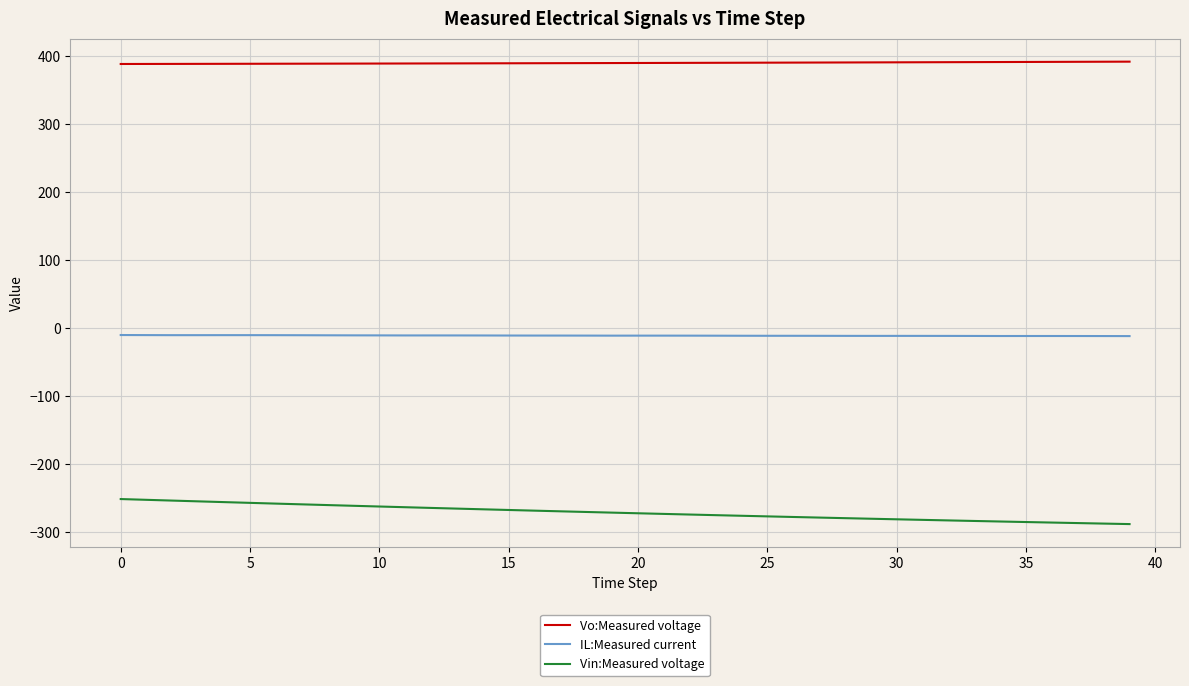

List the series in order of their peak value, lowest first.

Vin:Measured voltage, IL:Measured current, Vo:Measured voltage